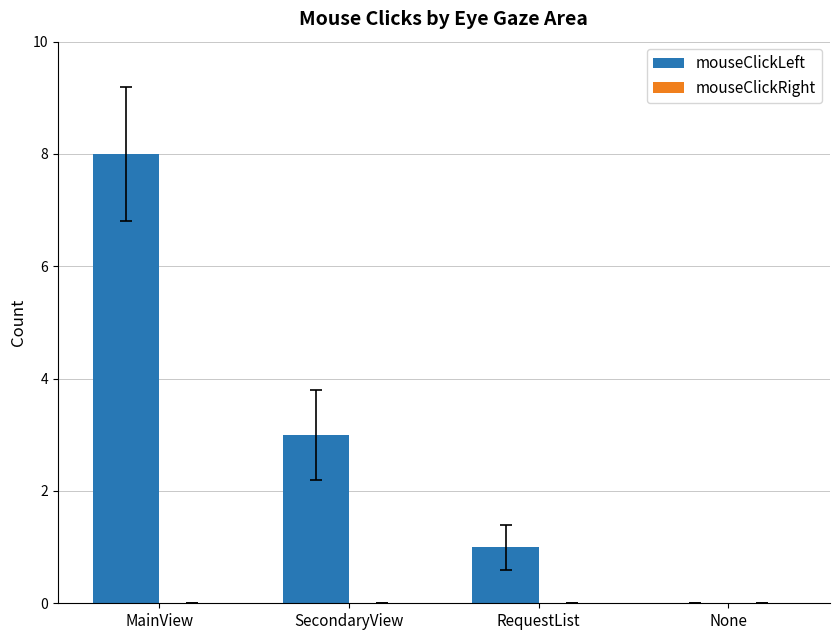

Count the number of categories in the chart.

4